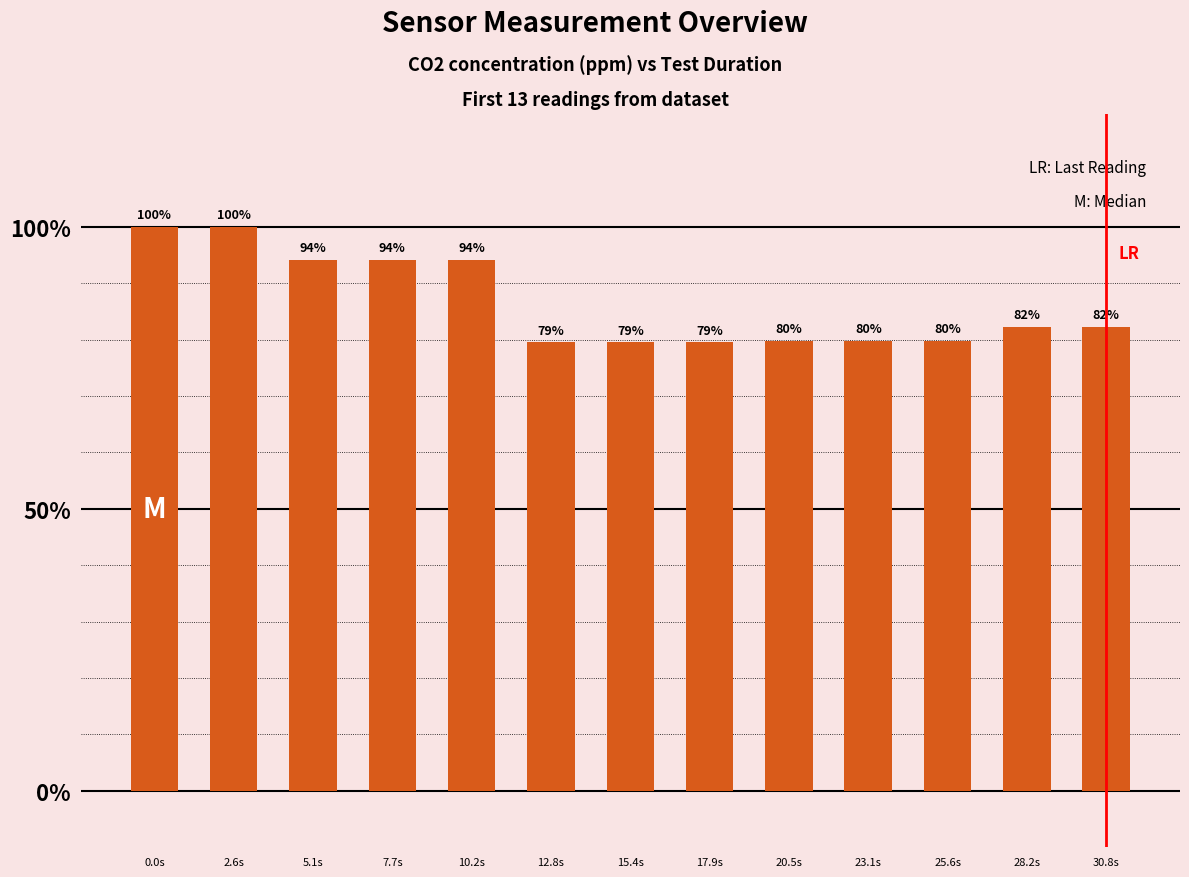

The value at 23.1s is 51.2. True or false?

False